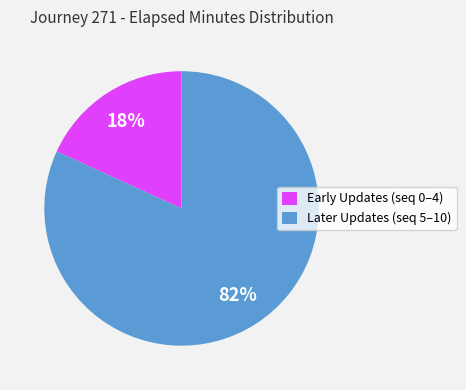

True or false: Later Updates (seq 5–10) accounts for 82% of the total.

True